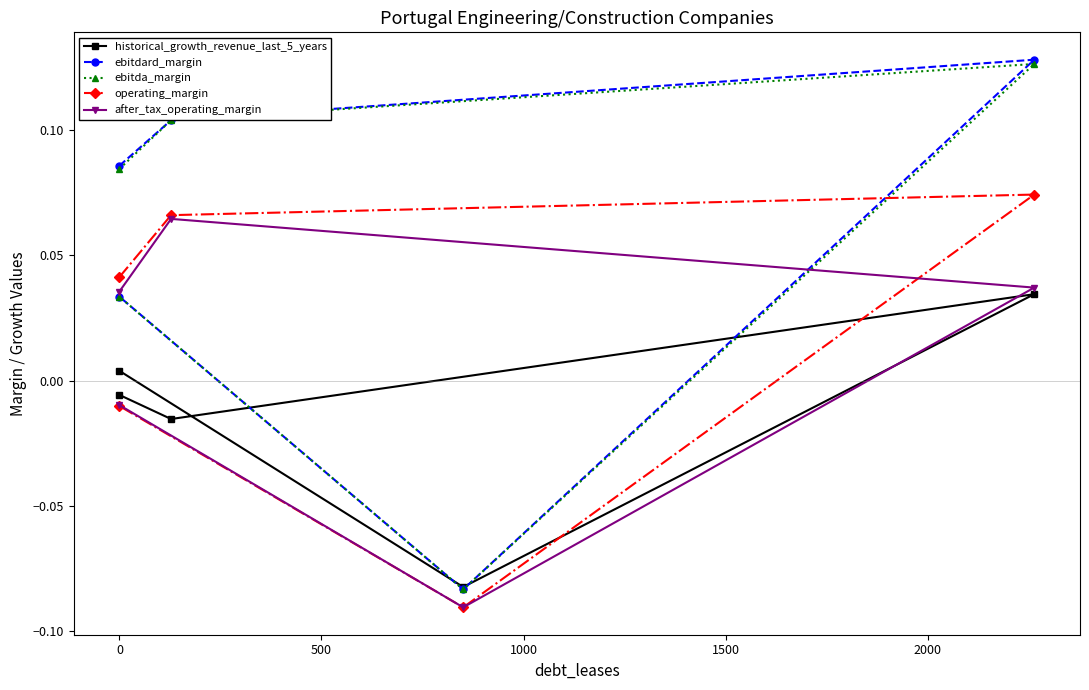

How many values in the after_tax_operating_margin series exceed 0?

3